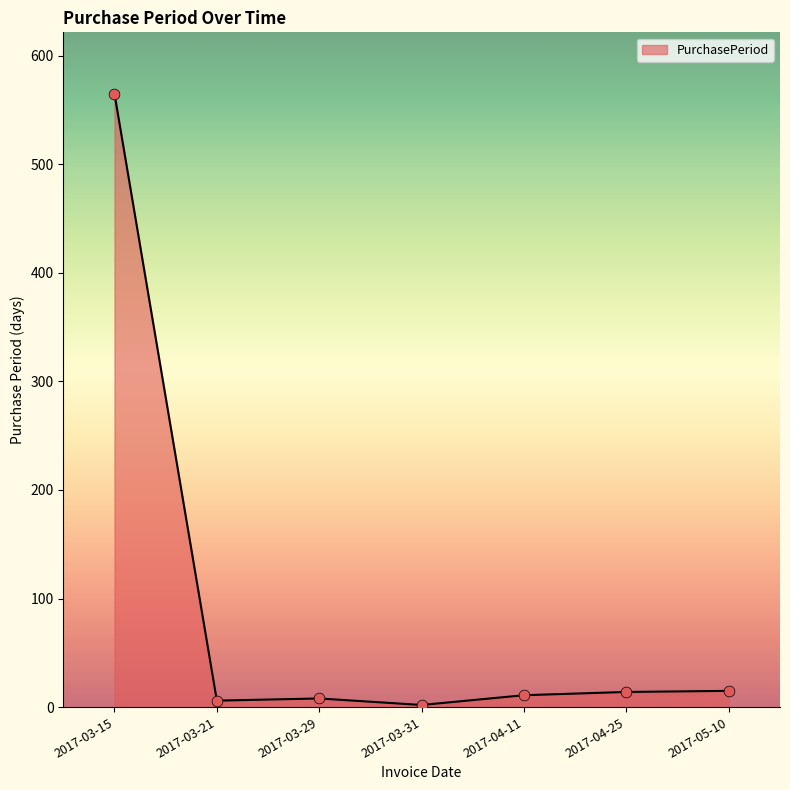

What is the change in value from 2017-03-21 to 2017-04-25?

+8